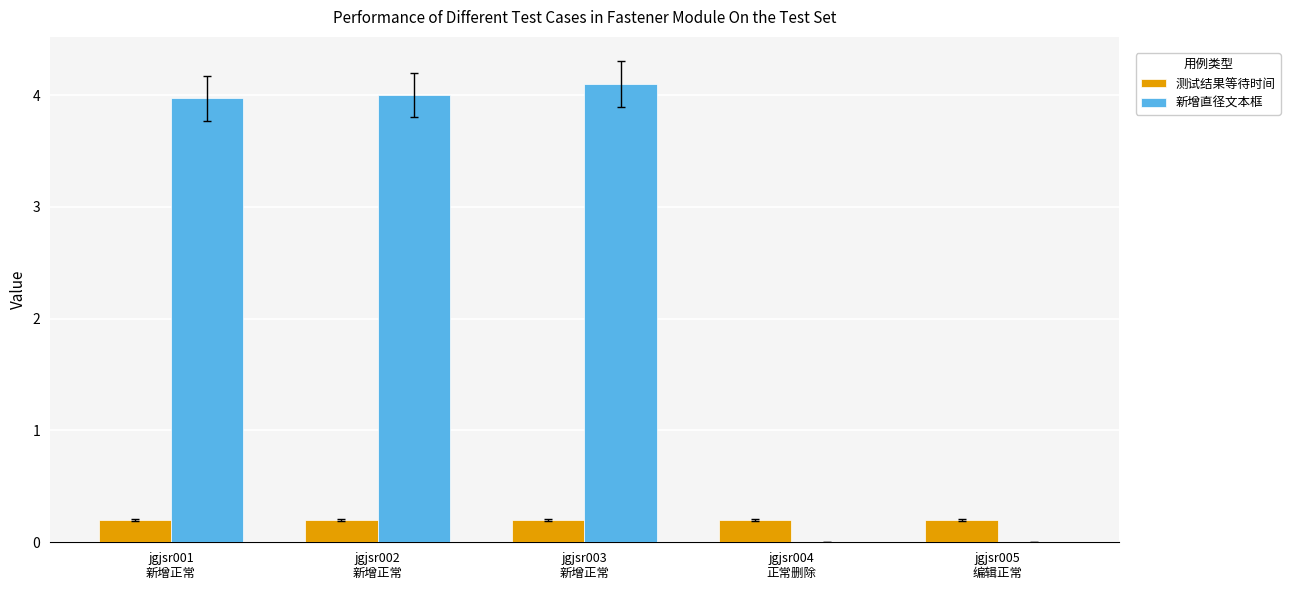

What is the maximum value for 新增直径文本框?

4.1